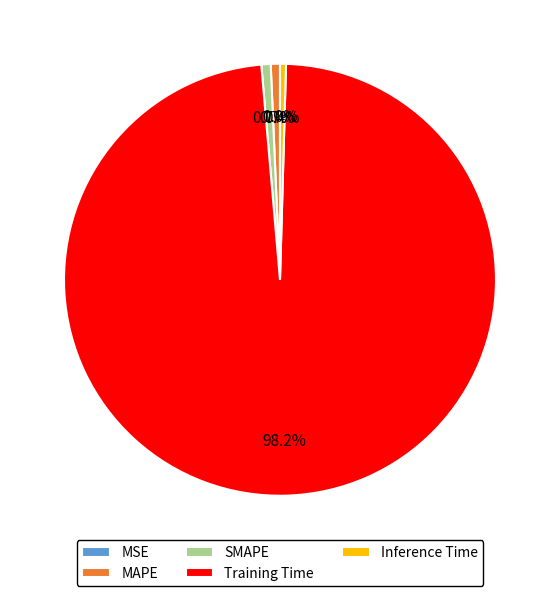

What percentage is NOT represented by MSE?

100.0%